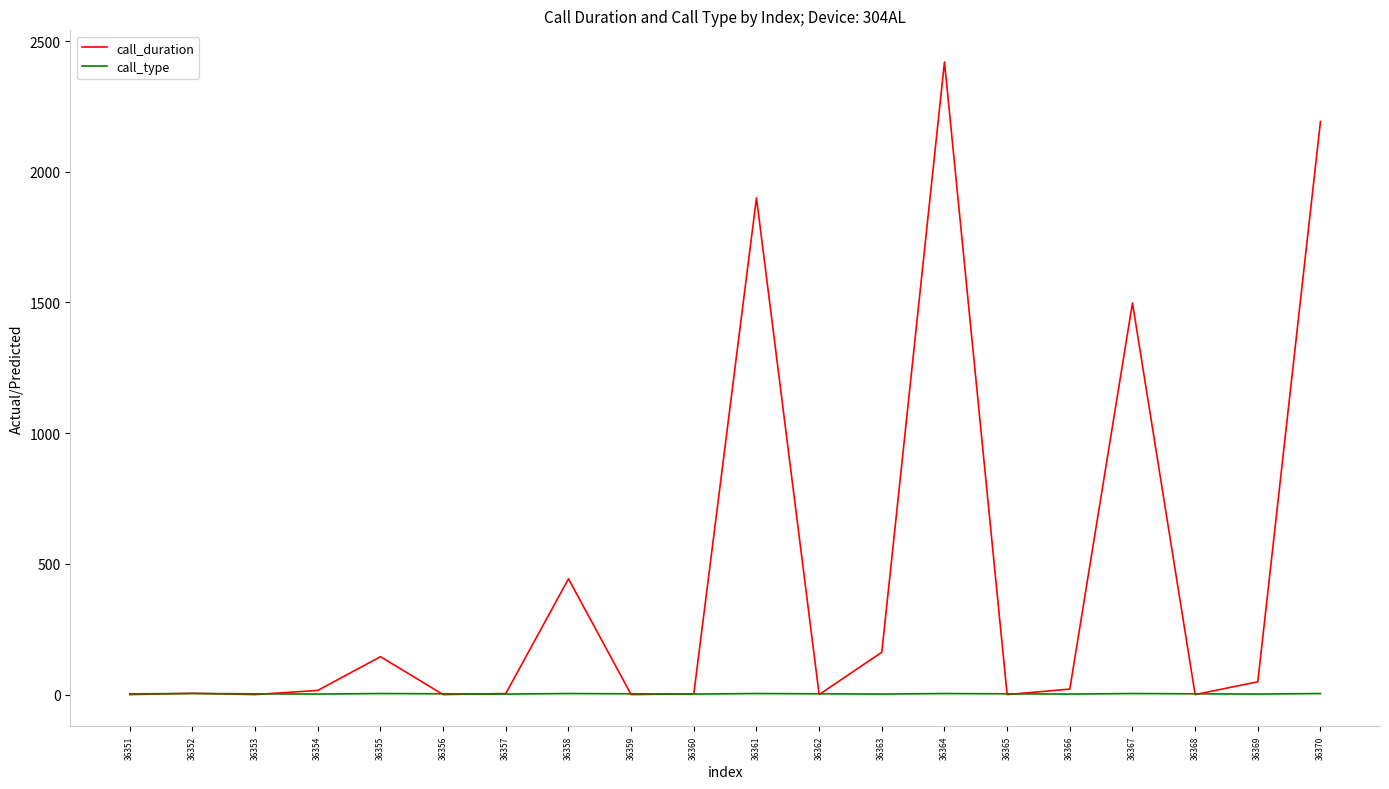

What is the minimum value for call_type?

2